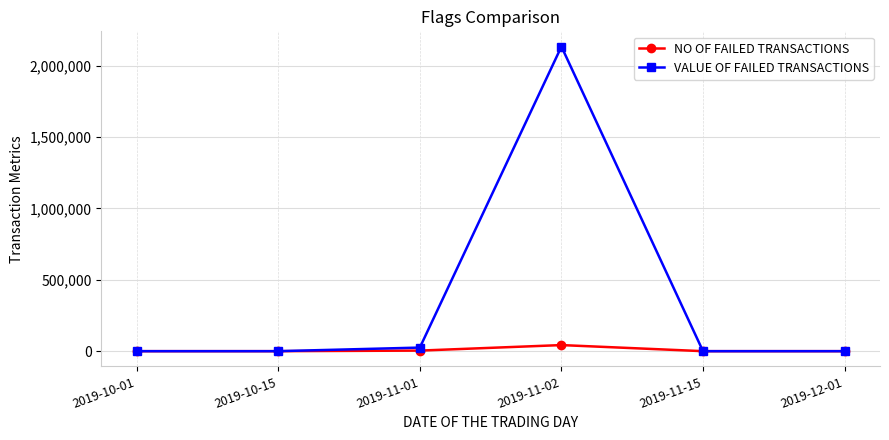

What position from the left is 2019-11-01?

3